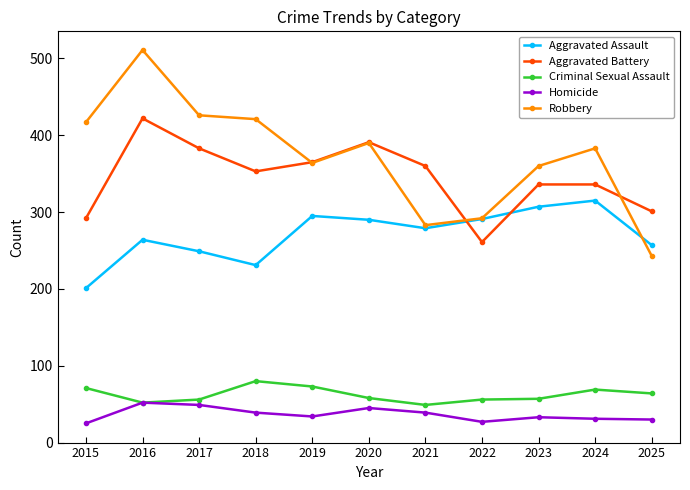

What is the difference between the second highest and minimum values in the Aggravated Assault series?

106